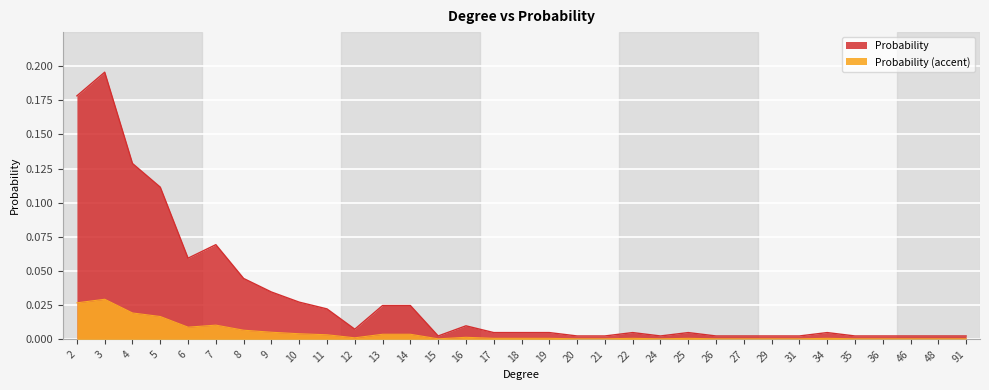

Rank the categories by value from lowest to highest.

15, 20, 21, 24, 26, 27, 29, 31, 35, 36, 46, 48, 91, 17, 18, 19, 22, 25, 34, 12, 16, 11, 13, 14, 10, 9, 8, 6, 7, 5, 4, 2, 3